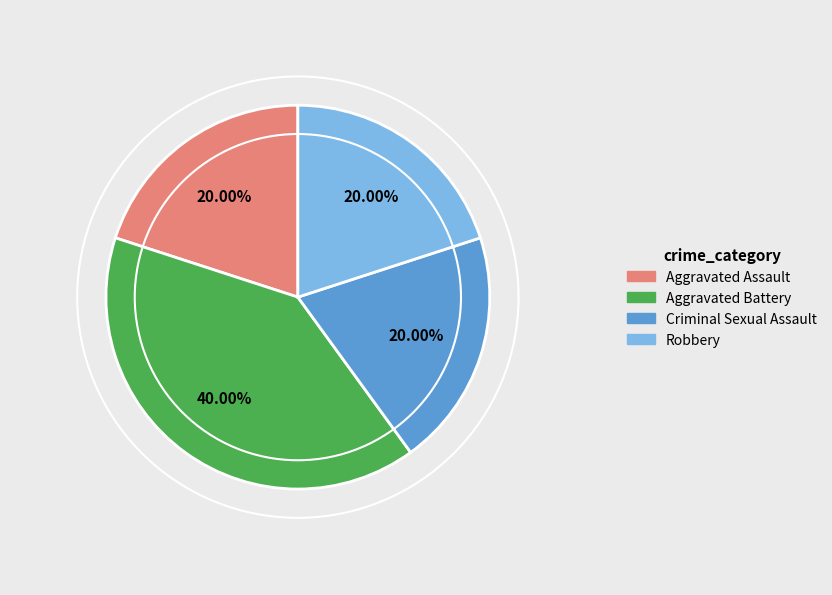

Which category has the biggest portion of the pie?

Aggravated Battery